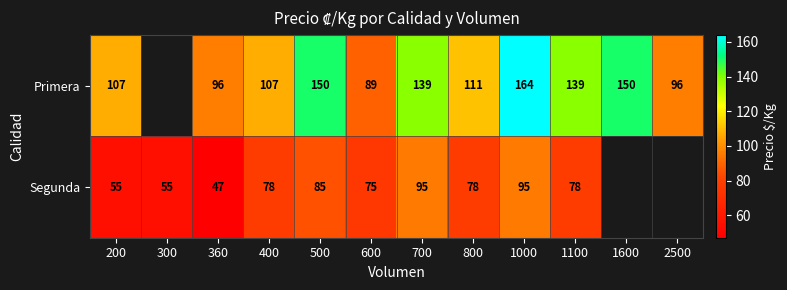

The Segunda series shows 23.4 at 700. True or false?

False